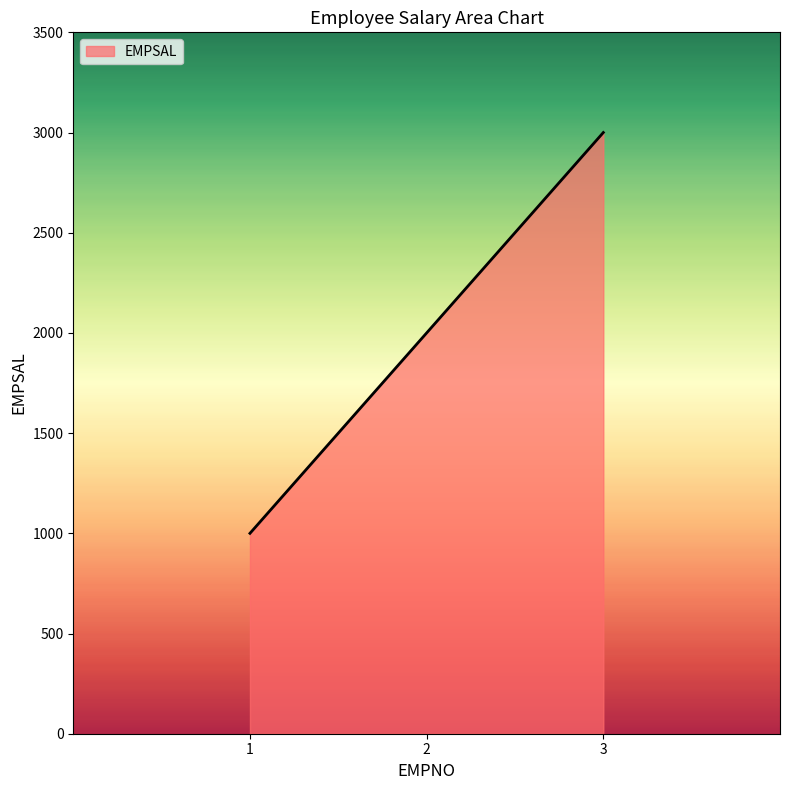

List the labels in order of value, largest first.

3, 2, 1